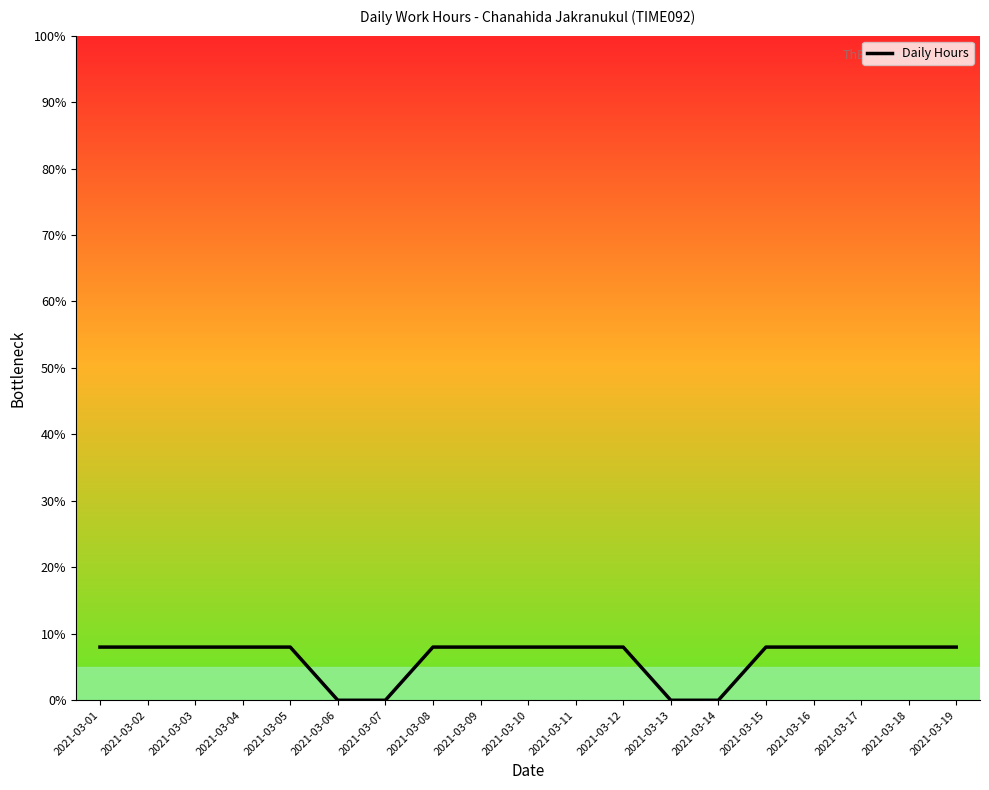

Which has a higher value, 2021-03-03 or 2021-03-16?

2021-03-03